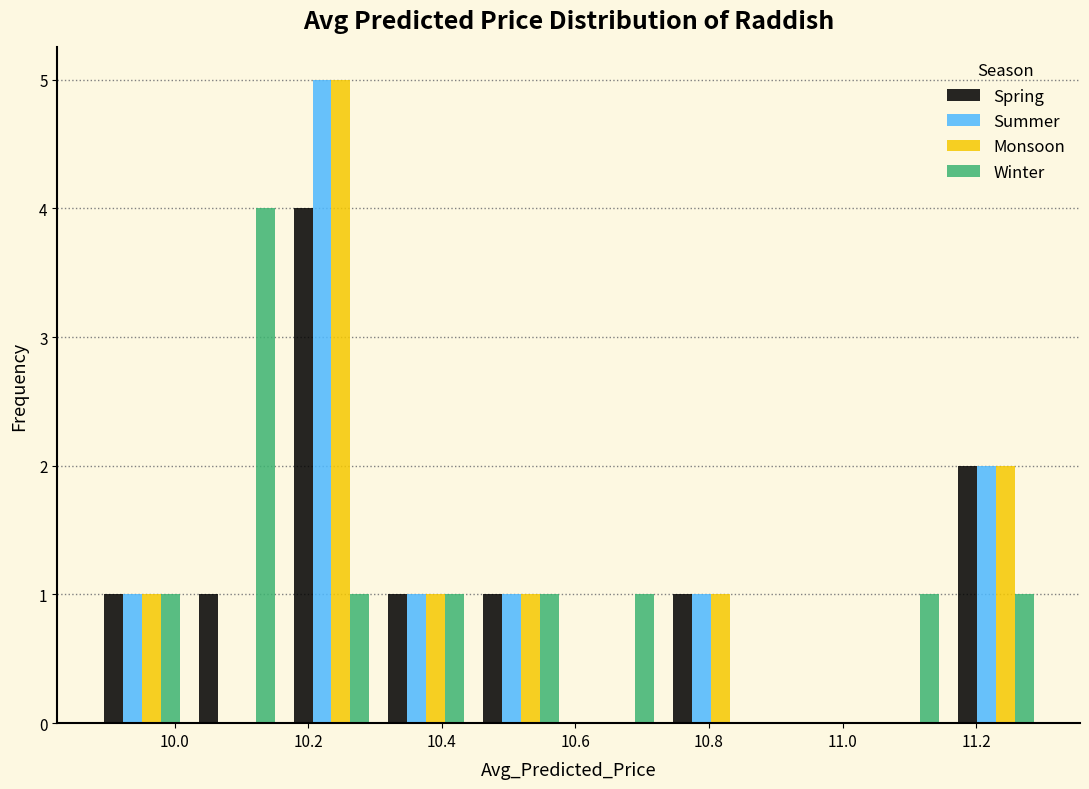

Reading left to right, list every range on the x-axis with the height of the bar of each series over it. Neither the bar edges nor the heights are printed on the chart, so give them approximately, as read against the axes.

9.880 to 10.022: Spring=1	Summer=1	Monsoon=1	Winter=1
10.022 to 10.164: Spring=1	Summer=0	Monsoon=0	Winter=4
10.164 to 10.306: Spring=4	Summer=5	Monsoon=5	Winter=1
10.306 to 10.448: Spring=1	Summer=1	Monsoon=1	Winter=1
10.448 to 10.590: Spring=1	Summer=1	Monsoon=1	Winter=1
10.590 to 10.732: Spring=0	Summer=0	Monsoon=0	Winter=1
10.732 to 10.874: Spring=1	Summer=1	Monsoon=1	Winter=0
10.874 to 11.016: Spring=0	Summer=0	Monsoon=0	Winter=0
11.016 to 11.158: Spring=0	Summer=0	Monsoon=0	Winter=1
11.158 to 11.300: Spring=2	Summer=2	Monsoon=2	Winter=1